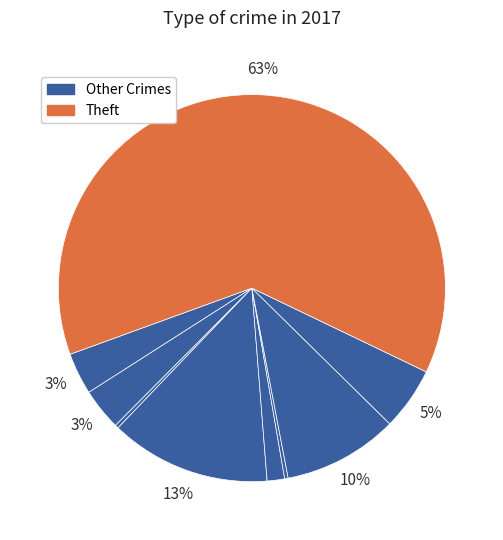

Count the number of slices in the pie.

9